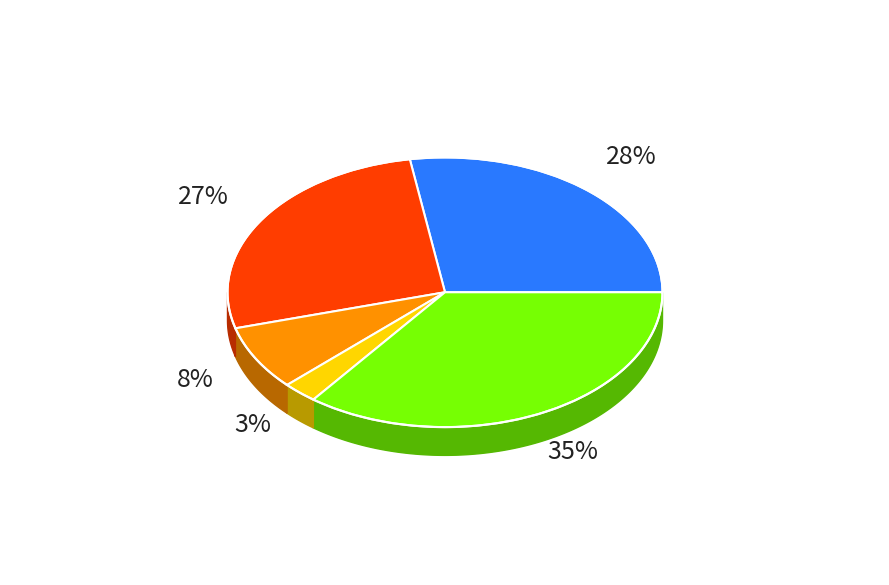

Count the number of slices in the pie.

5